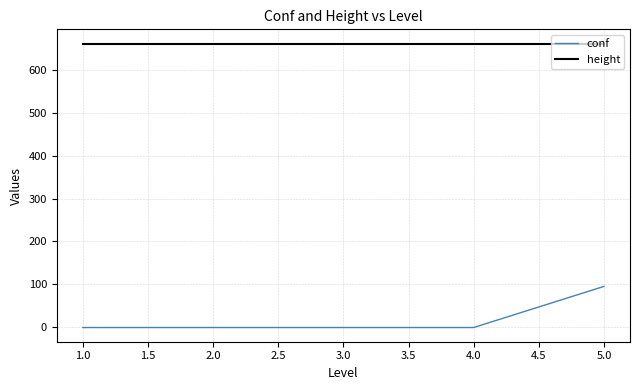

The value of height at 3.0 is 244. True or false?

False